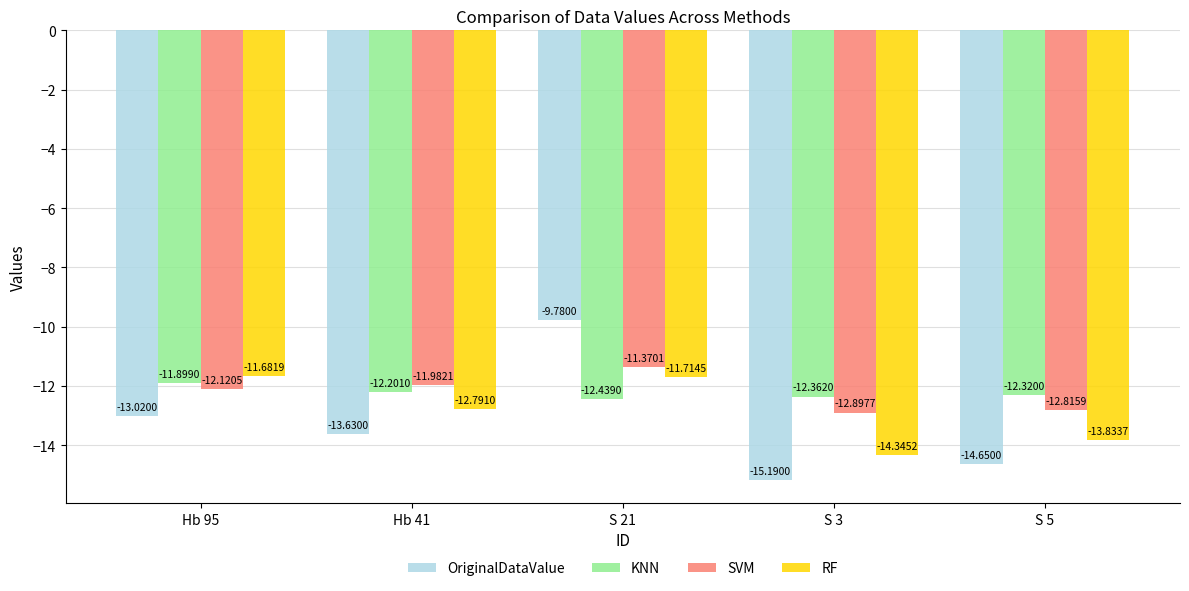

True or false: KNN has a value of -12.4 at S 3.

True